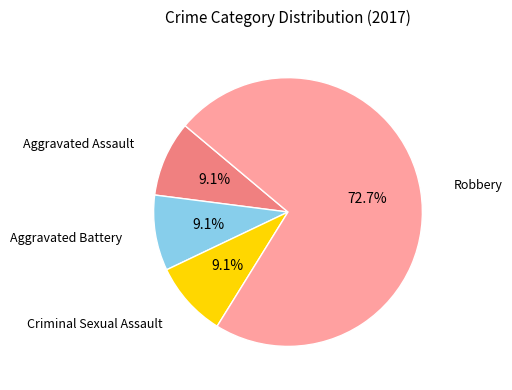

Is there any slice that represents more than half of the pie?

Yes